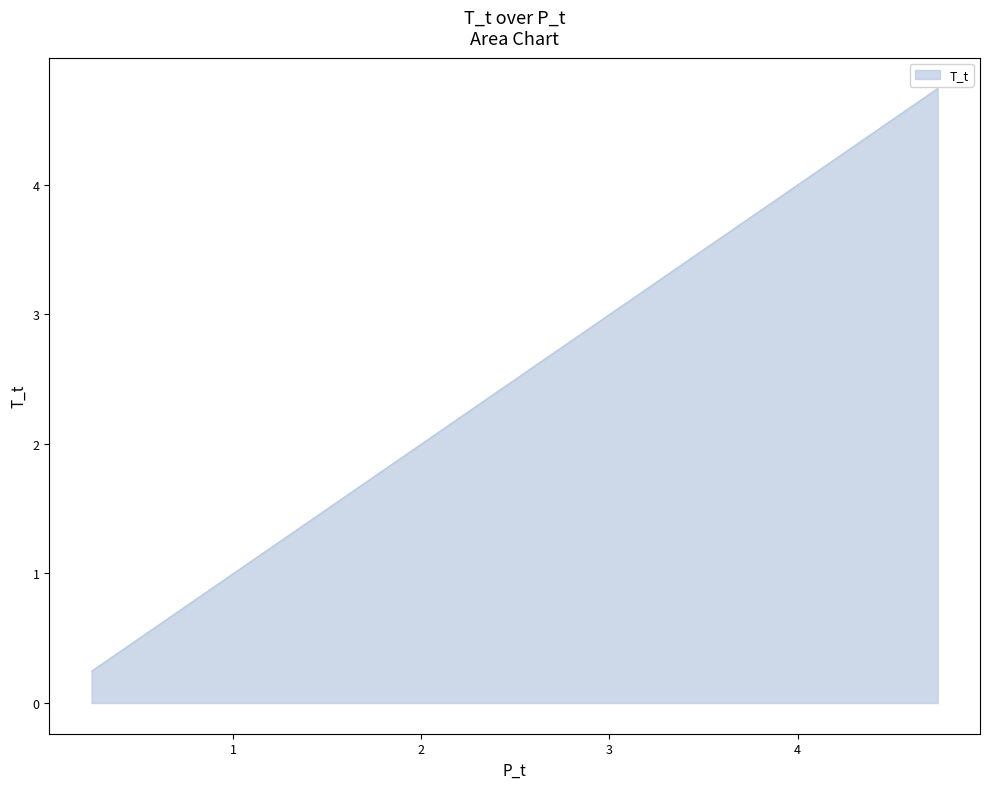

How many categories are shown in the chart?

40